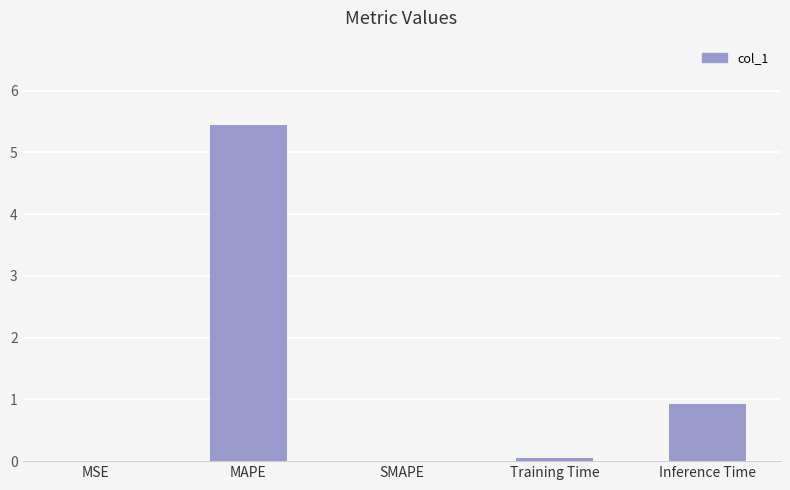

What is the approximate value at MAPE?

5.4